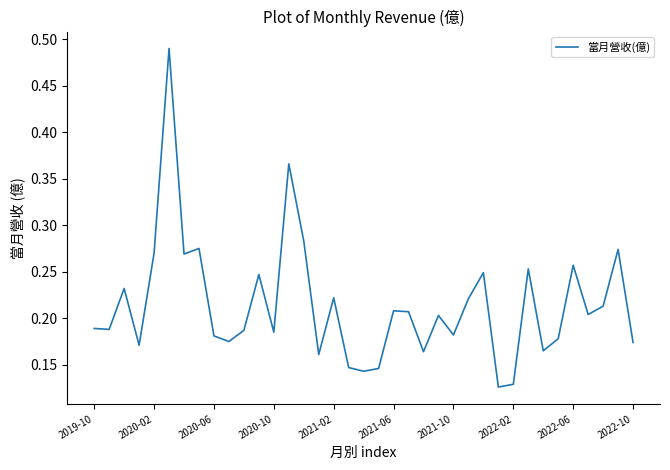

How many lines are shown in the chart?

1